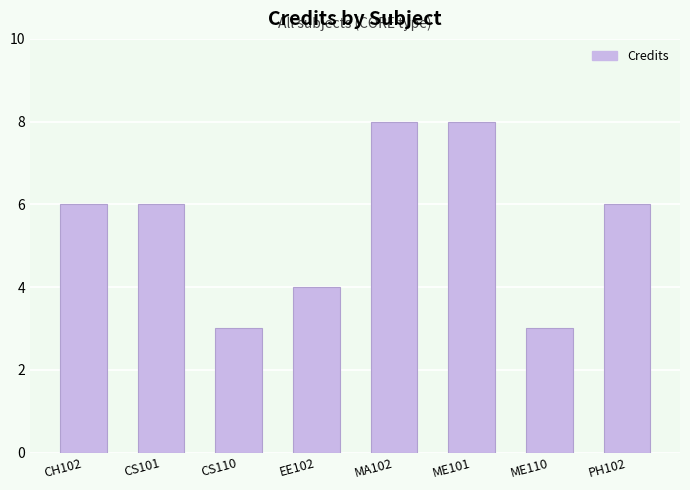

What is the ratio of the value at CH102 to the value at CS101?

1.0